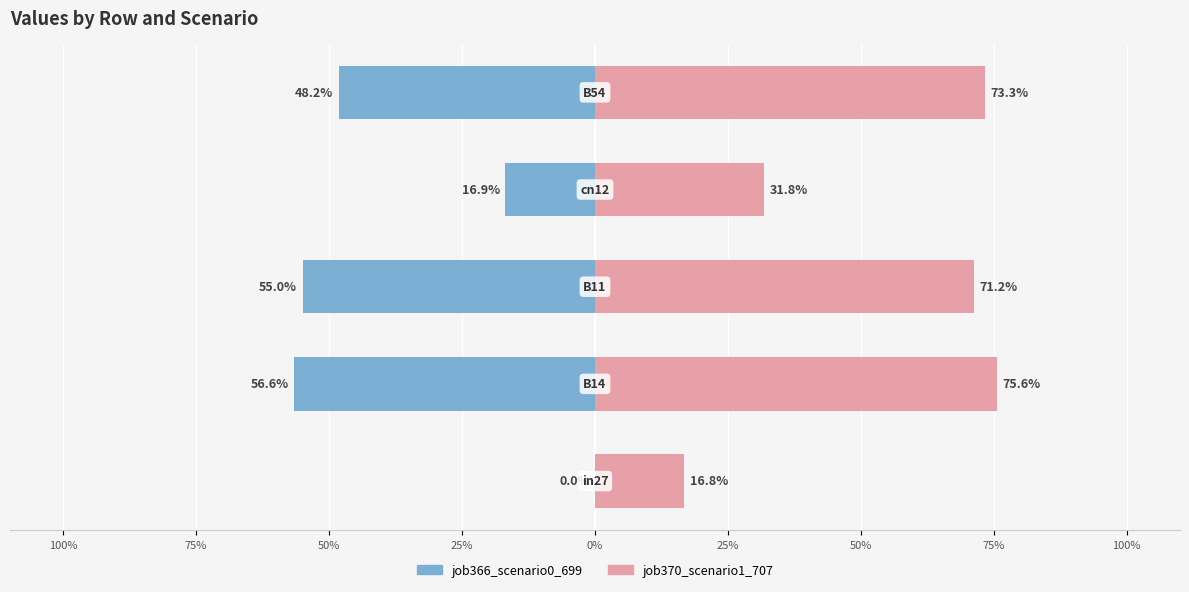

What is the greatest value displayed?

0.8